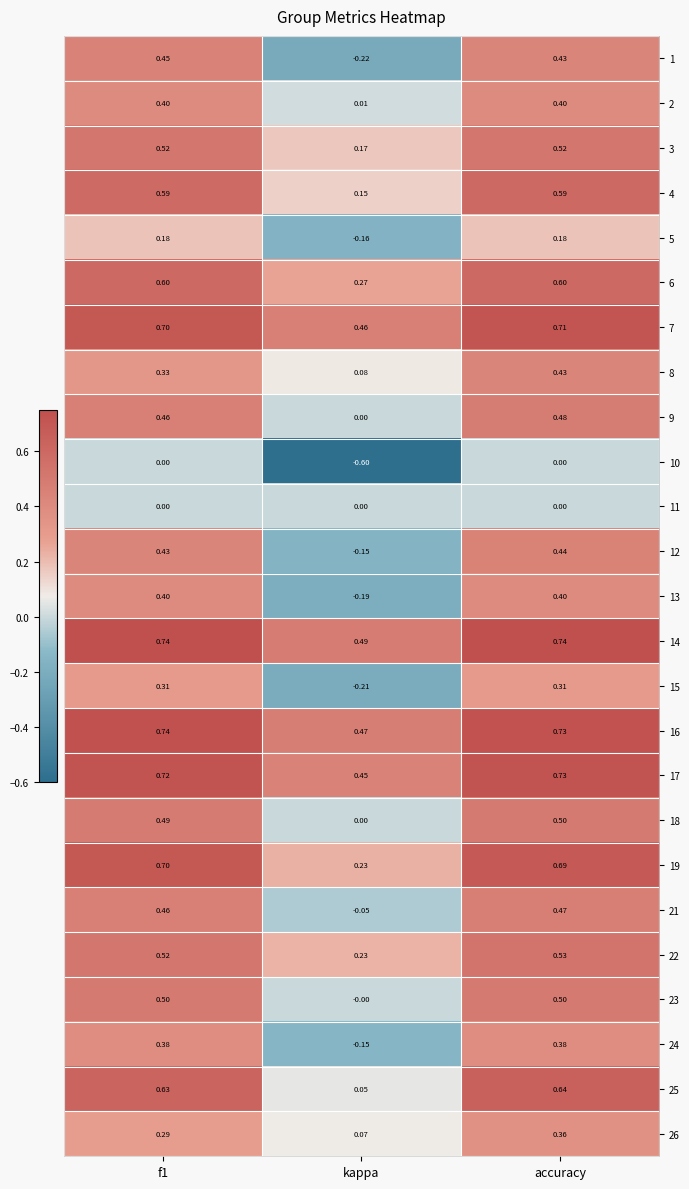

What is the total value across all series at accuracy?

11.8